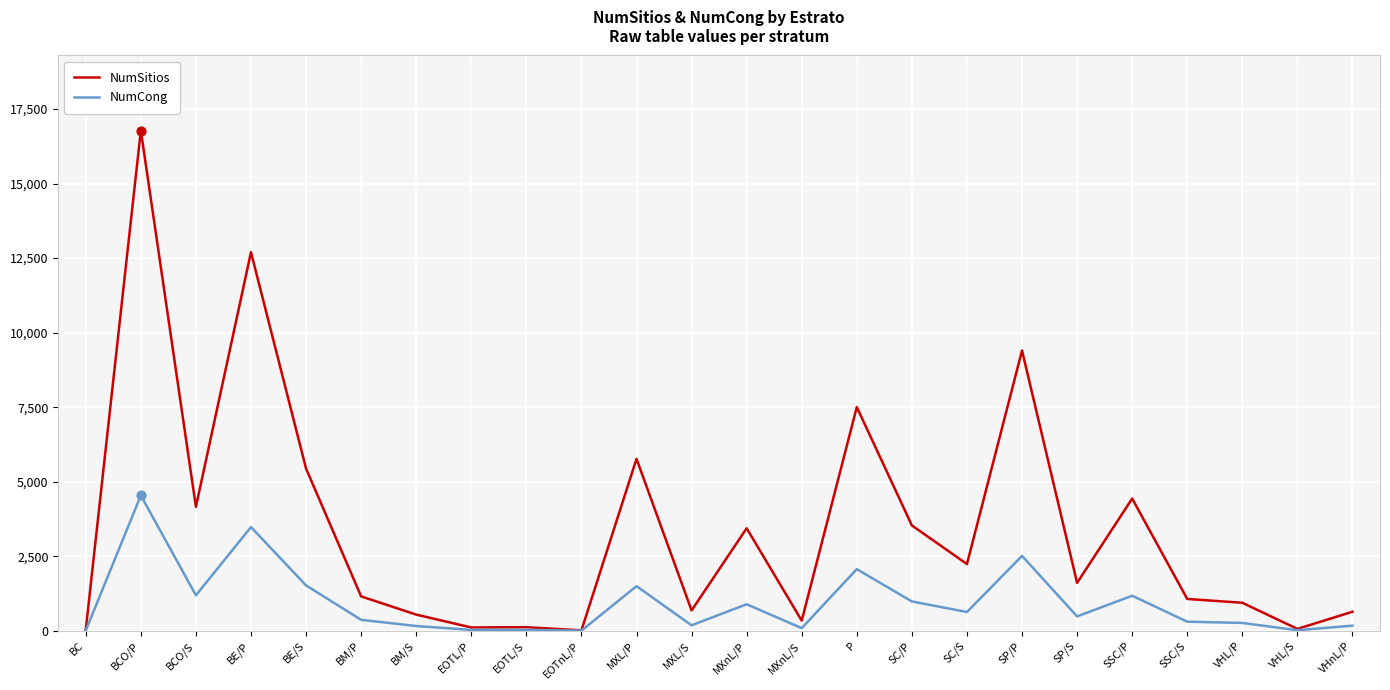

What is the total value across all series at VHL/P?

1202